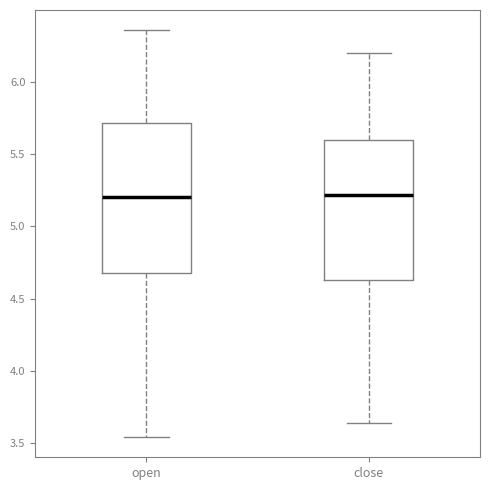

Reading left to right, read every box against the y-axis: the position of its median line, the range the box covers, and the ends of its whiskers. The values are not printed on the chart, so give them approximately, as read against the axis.

open: median 5.20, box 4.70 to 5.70, whiskers 3.55 to 6.35
close: median 5.20, box 4.65 to 5.60, whiskers 3.65 to 6.20